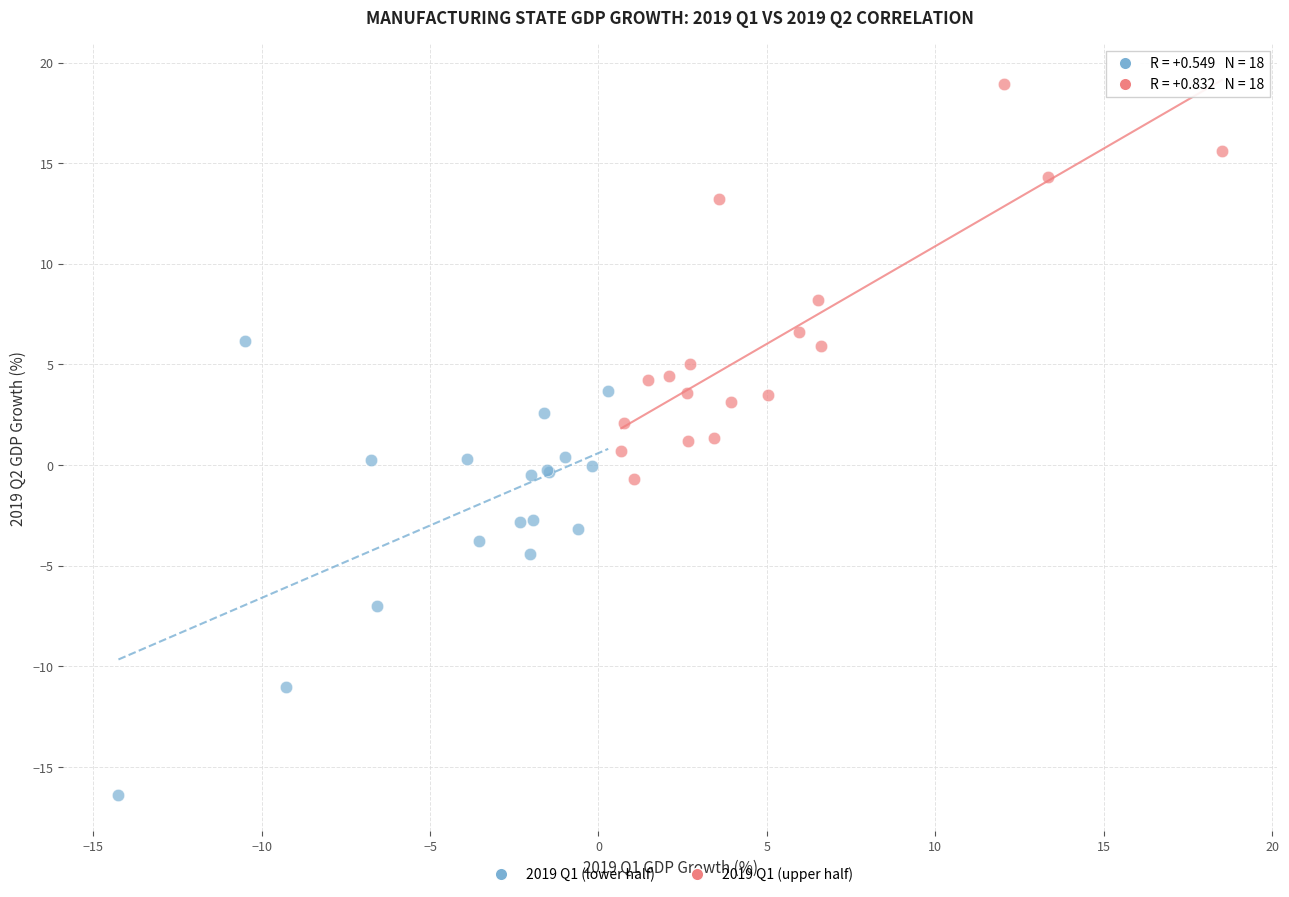

Which series reaches the minimum Y coordinate?

2019 Q1 (lower half)